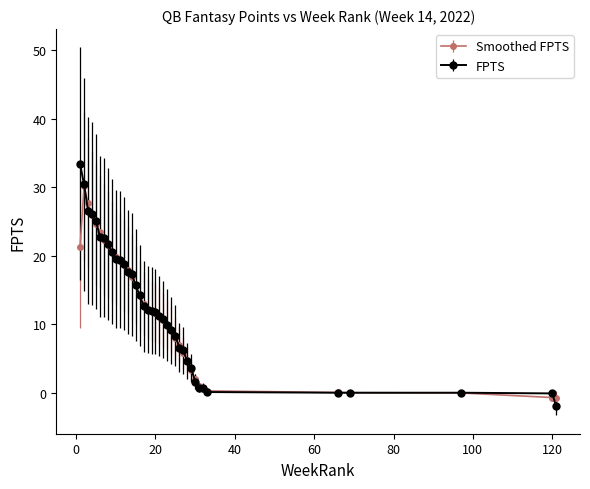

Which series has the largest range (max minus min)?

FPTS